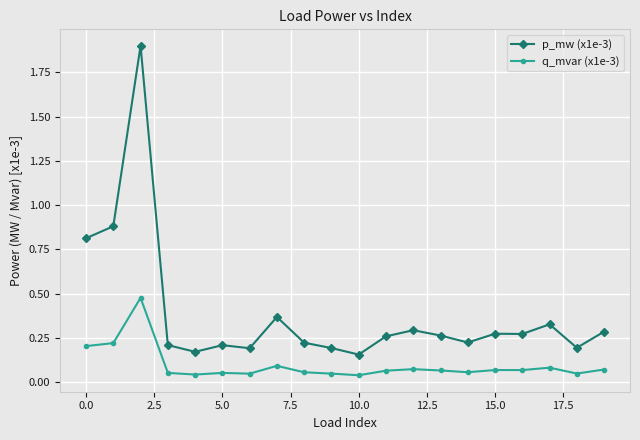

True or false: p_mw (x1e-3) has more than 2 interior local peaks.

True